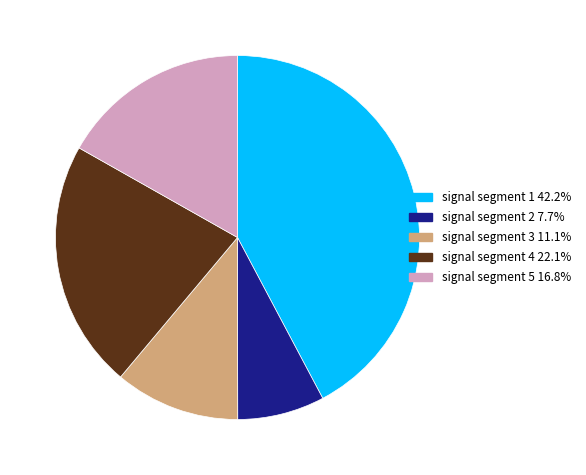

Does any single category account for the majority?

No